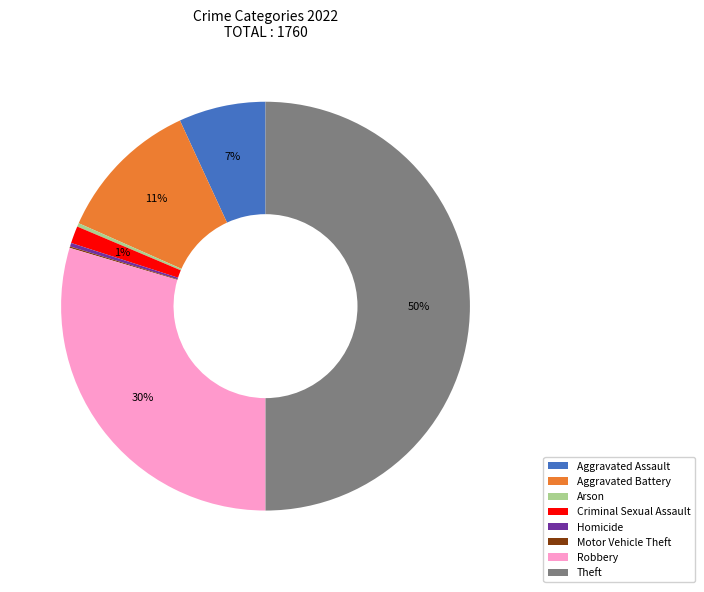

Is it true that Aggravated Battery is 1% of the pie?

False